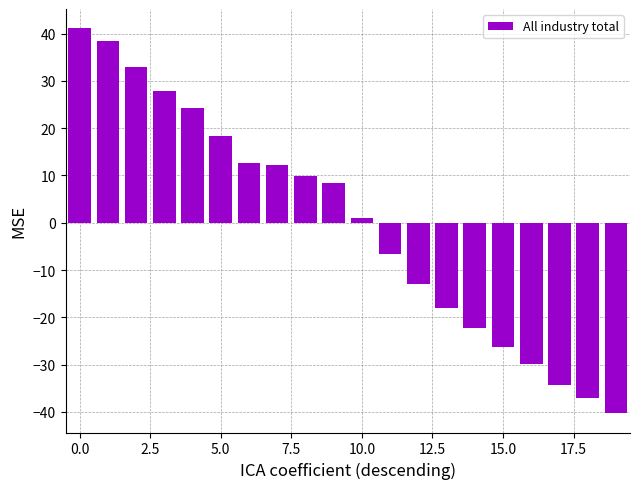

How many series are shown in this chart?

1